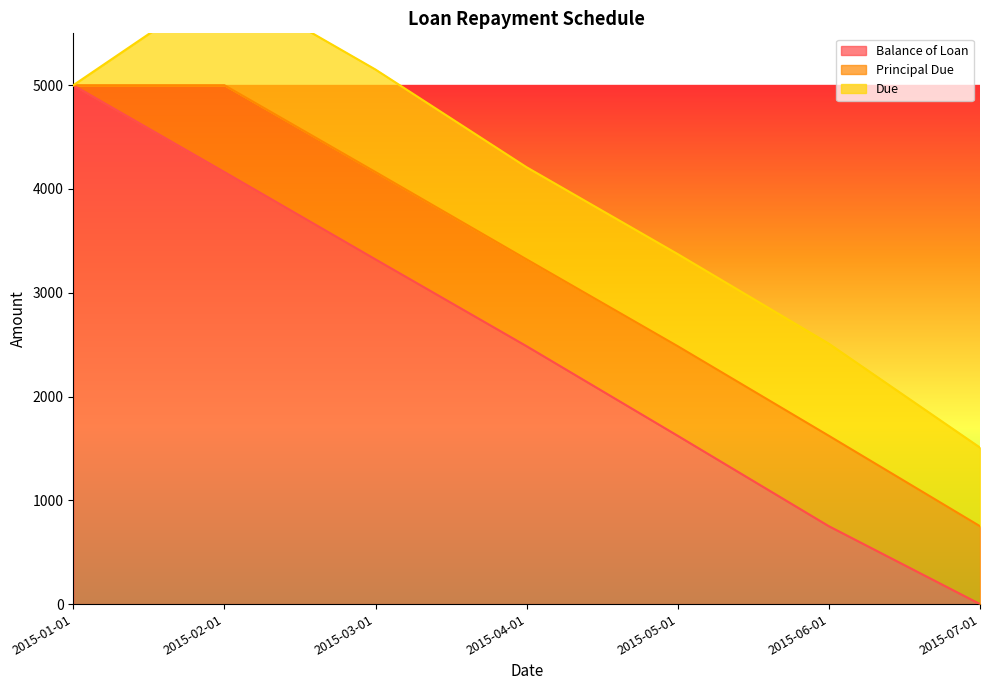

What is the average value of the Principal Due series?

714.3